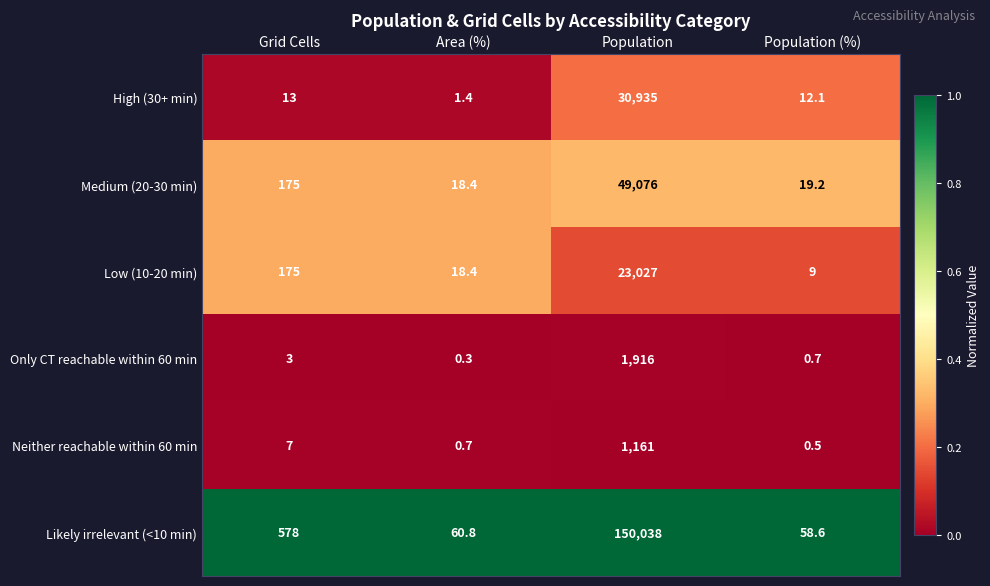

Reading left to right, transcribe all the data shown in this chart.

High (30+ min): Grid Cells=13.0	Area (%)=1.4	Population=30935.0	Population (%)=12.1
Medium (20-30 min): Grid Cells=175.0	Area (%)=18.4	Population=49076.0	Population (%)=19.2
Low (10-20 min): Grid Cells=175.0	Area (%)=18.4	Population=23027.0	Population (%)=9.0
Only CT reachable within 60 min: Grid Cells=3.0	Area (%)=0.3	Population=1916.0	Population (%)=0.7
Neither reachable within 60 min: Grid Cells=7.0	Area (%)=0.7	Population=1161.0	Population (%)=0.5
Likely irrelevant (<10 min): Grid Cells=578.0	Area (%)=60.8	Population=150038.0	Population (%)=58.6